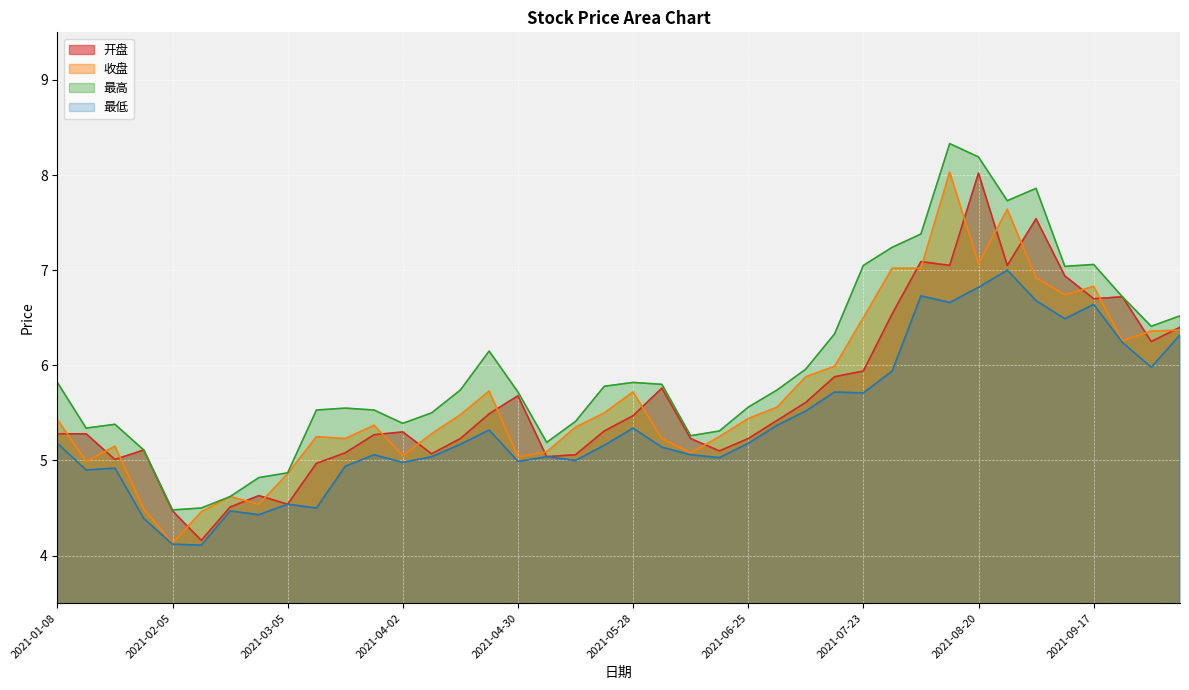

True or false: 最高 and 开盘 cross at least once.

False